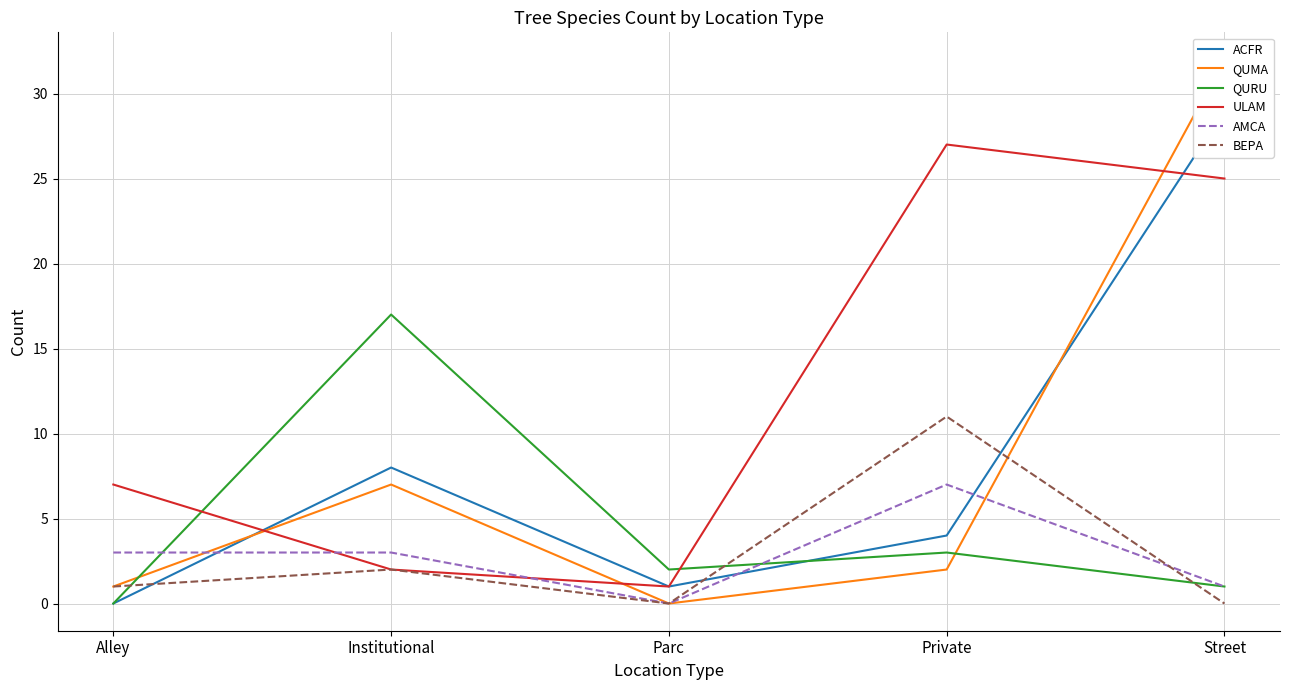

Reading left to right, transcribe all the data shown in this chart.

ACFR: 0	8	1	4	29
QUMA: 1	7	0	2	32
QURU: 0	17	2	3	1
ULAM: 7	2	1	27	25
AMCA: 3	3	0	7	1
BEPA: 1	2	0	11	0